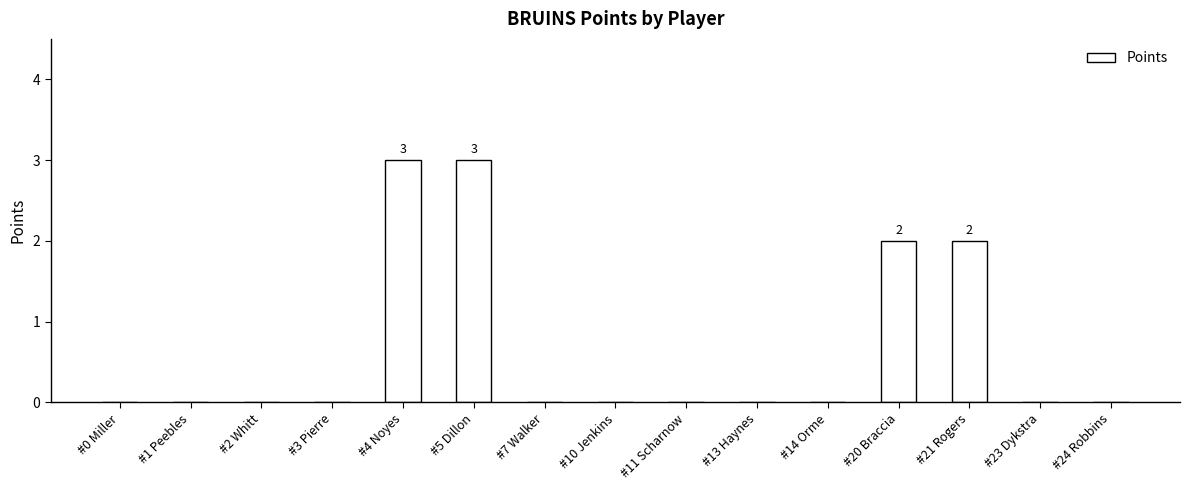

What is the sum of all values?

10